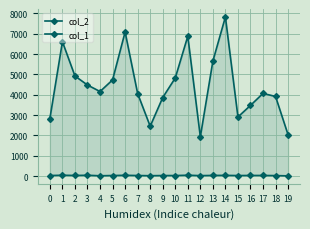

In col_2, how many points are lower than both neighbors (excluding endpoints)?

4